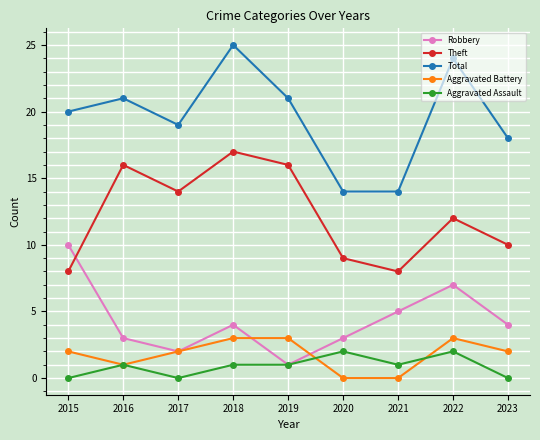

What is the sum of all Aggravated Assault values?

8